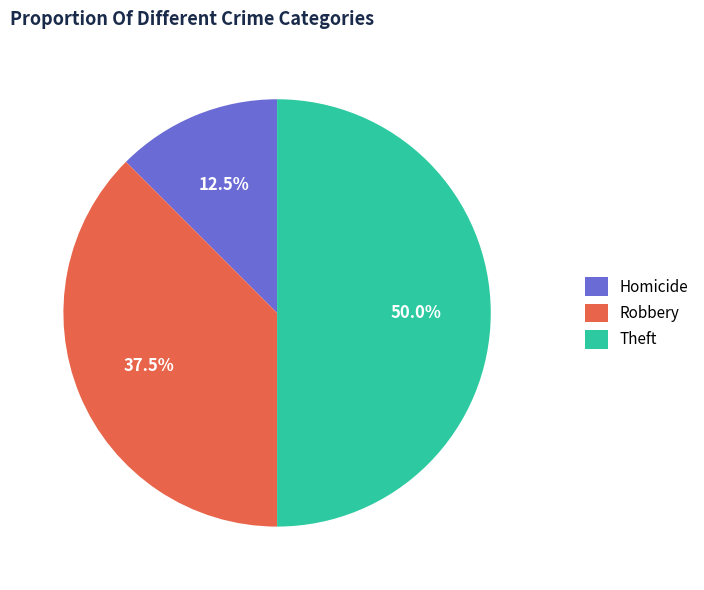

Between Robbery and Homicide, which is larger?

Robbery